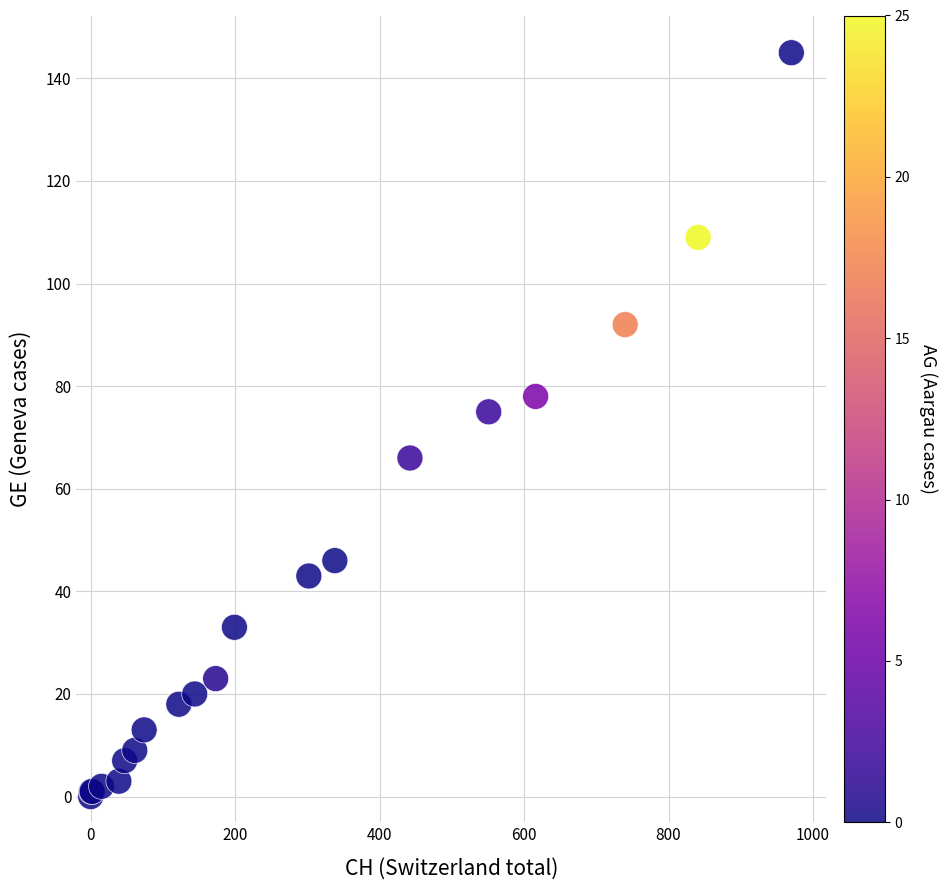

What Y value in the scatter plot is closest to 72?

75